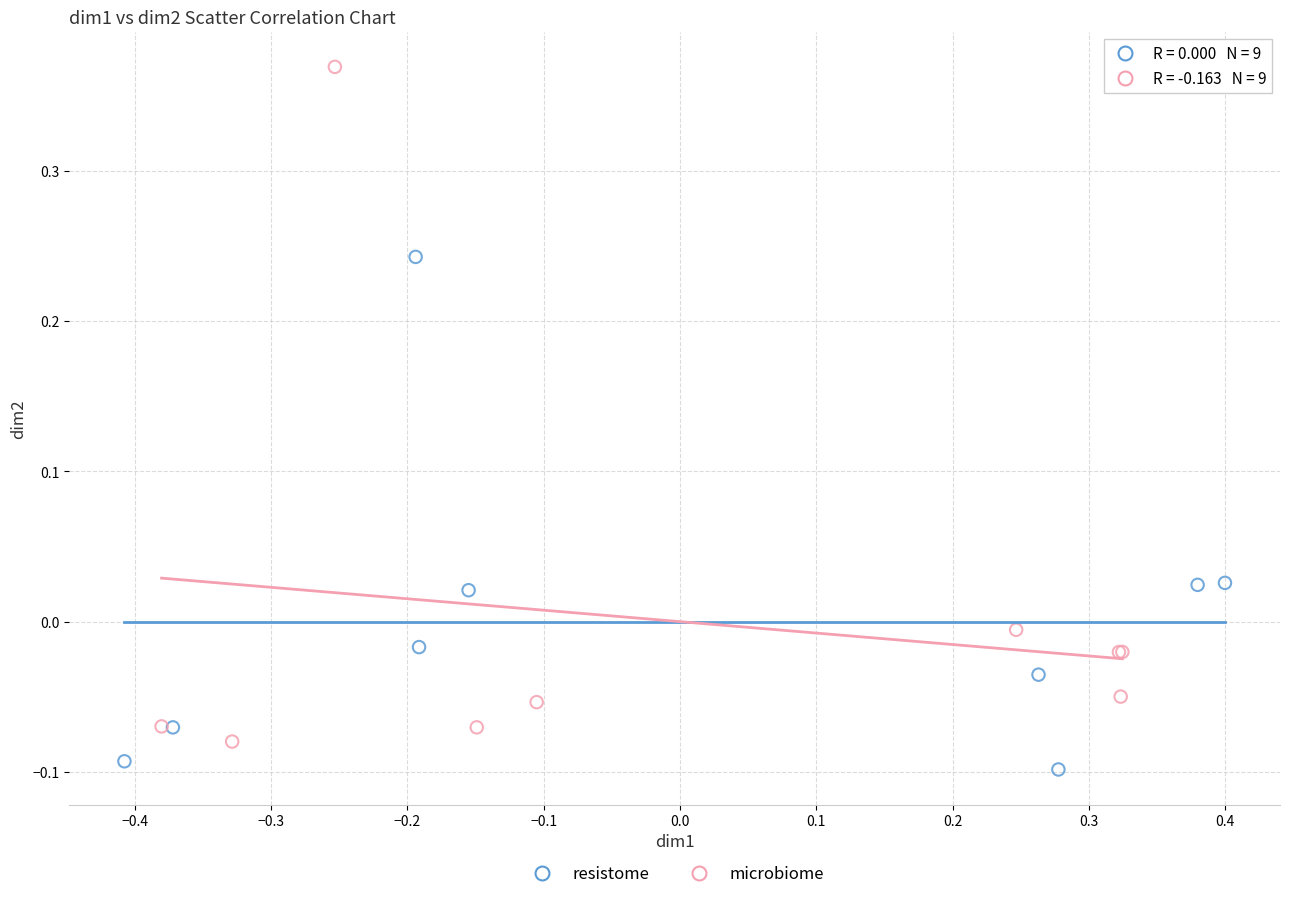

Which series has the widest spread of Y values?

microbiome